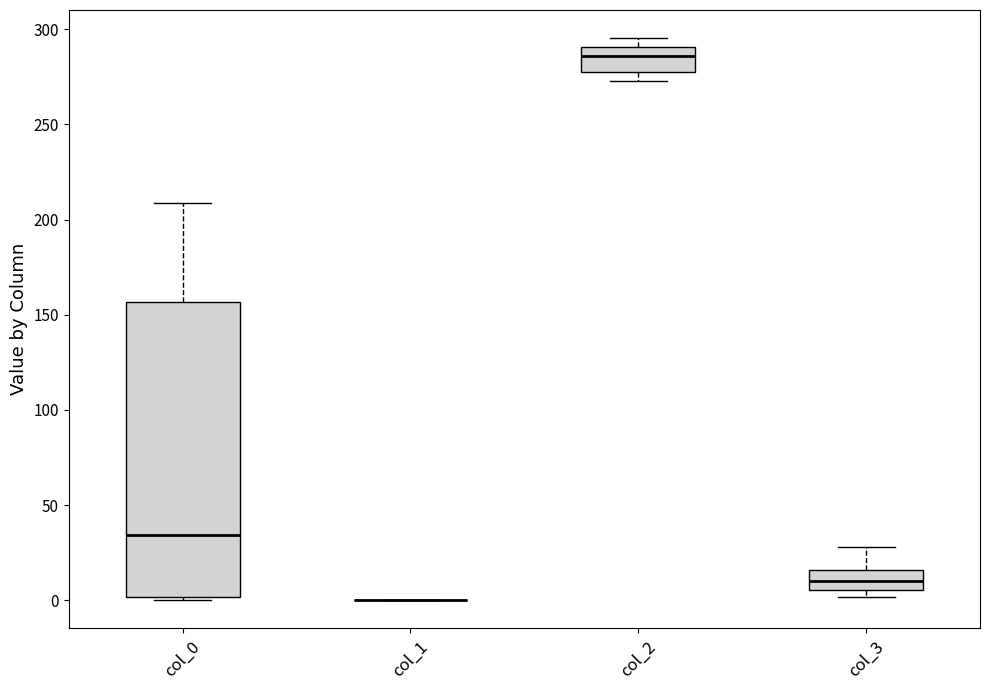

Reading left to right, read every box against the y-axis: the position of its median line, the range the box covers, and the ends of its whiskers. The values are not printed on the chart, so give them approximately, as read against the axis.

col_0: median 35, box 0 to 155, whiskers 0 (just below the box's lower edge) to 210
col_1: box collapsed to a line at 0, whiskers 0 to 0
col_2: median 285, box 280 to 290, whiskers 275 to 295
col_3: median 10, box 5 to 15, whiskers 0 to 30